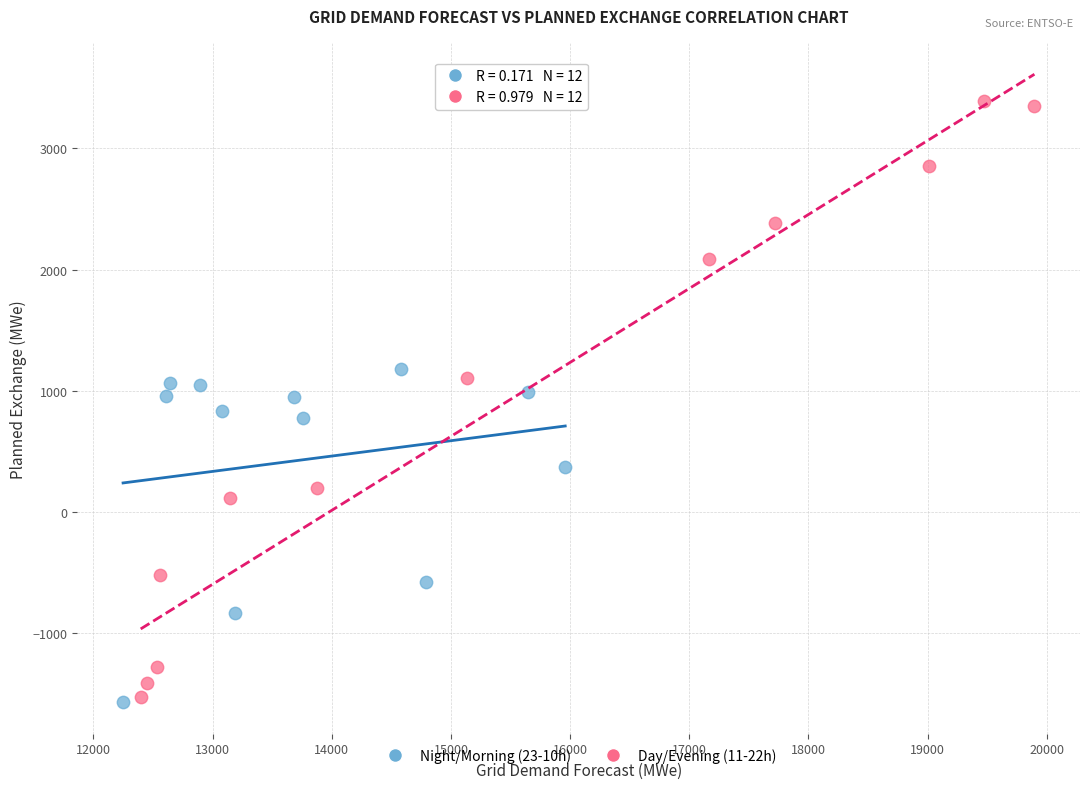

Which series has the largest Y range (max minus min)?

Day/Evening (11-22h)